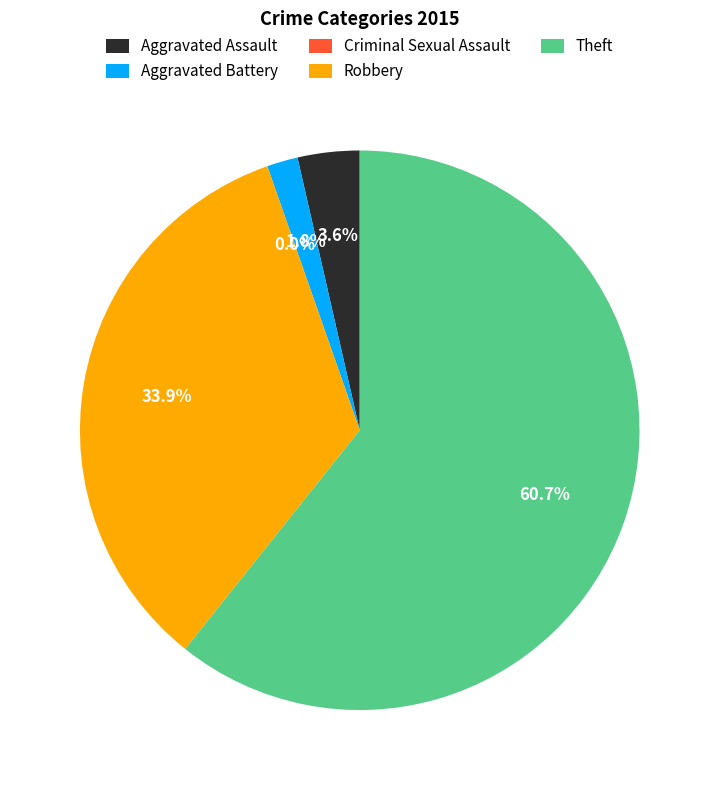

What percentage is the Aggravated Battery slice, to the nearest percent?

2%